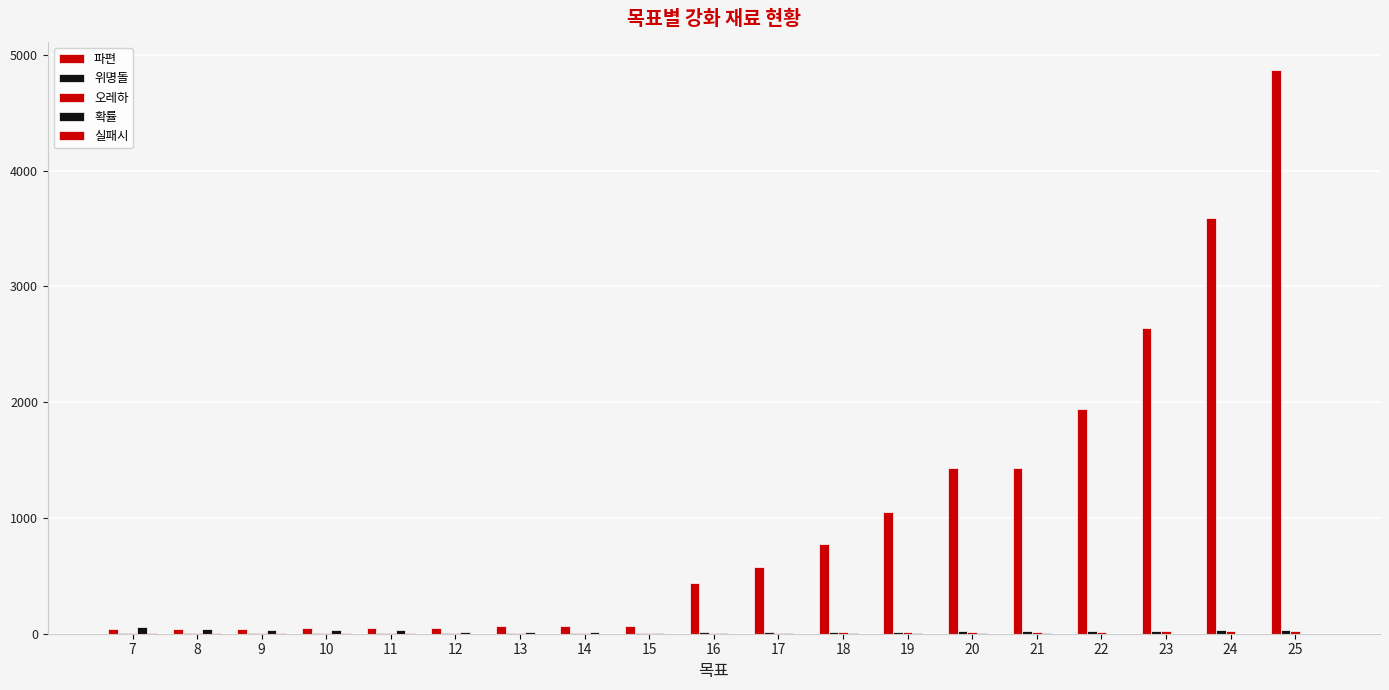

How many data points does each series have?

19